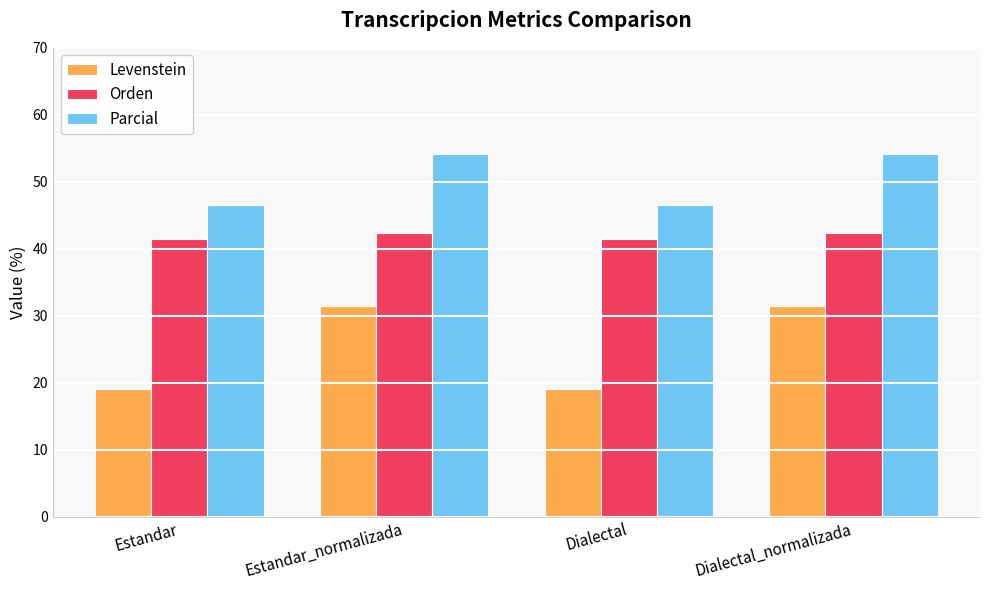

Between Estandar and Estandar_normalizada, which series saw the biggest shift?

Levenstein